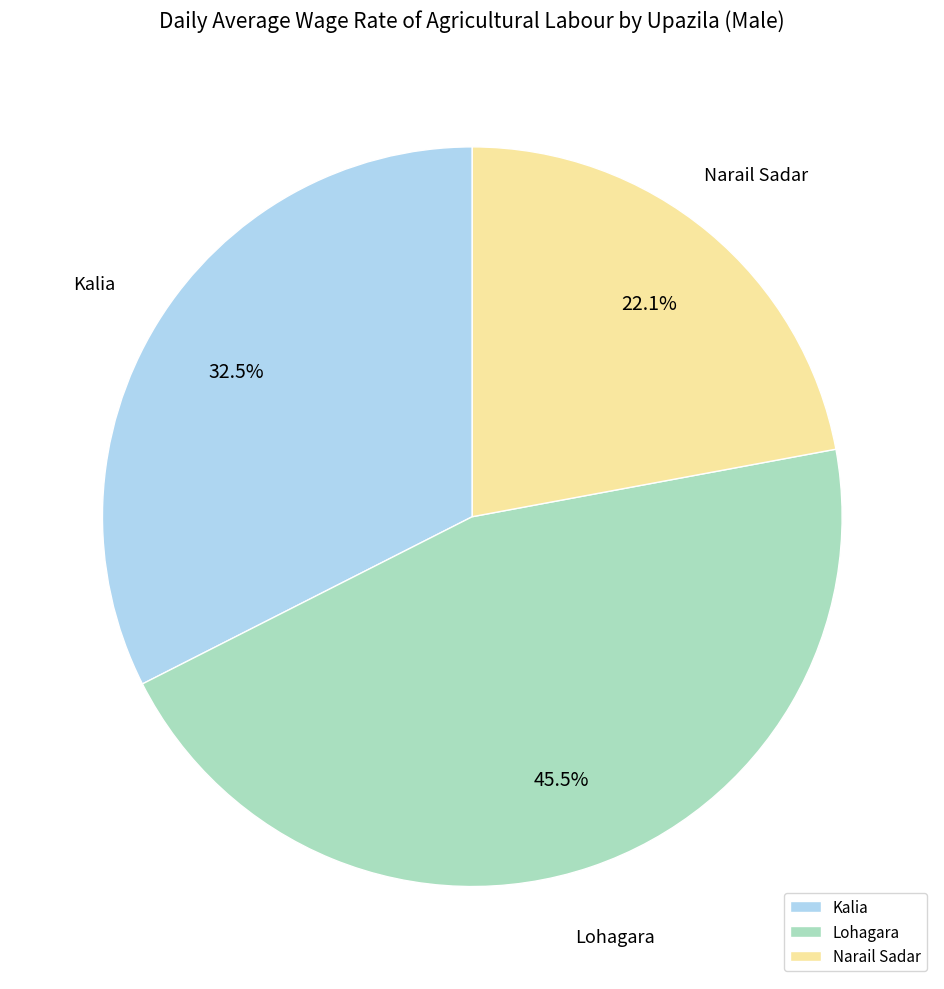

Rank the categories by value from lowest to highest.

Narail Sadar, Kalia, Lohagara